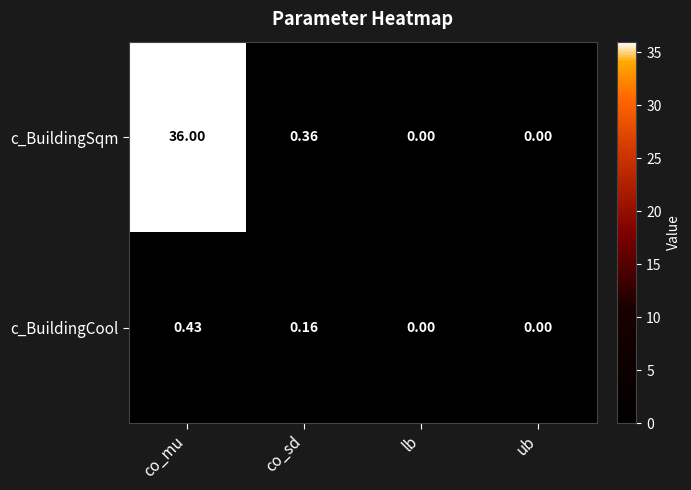

Which series has the largest total across all categories?

c_BuildingSqm